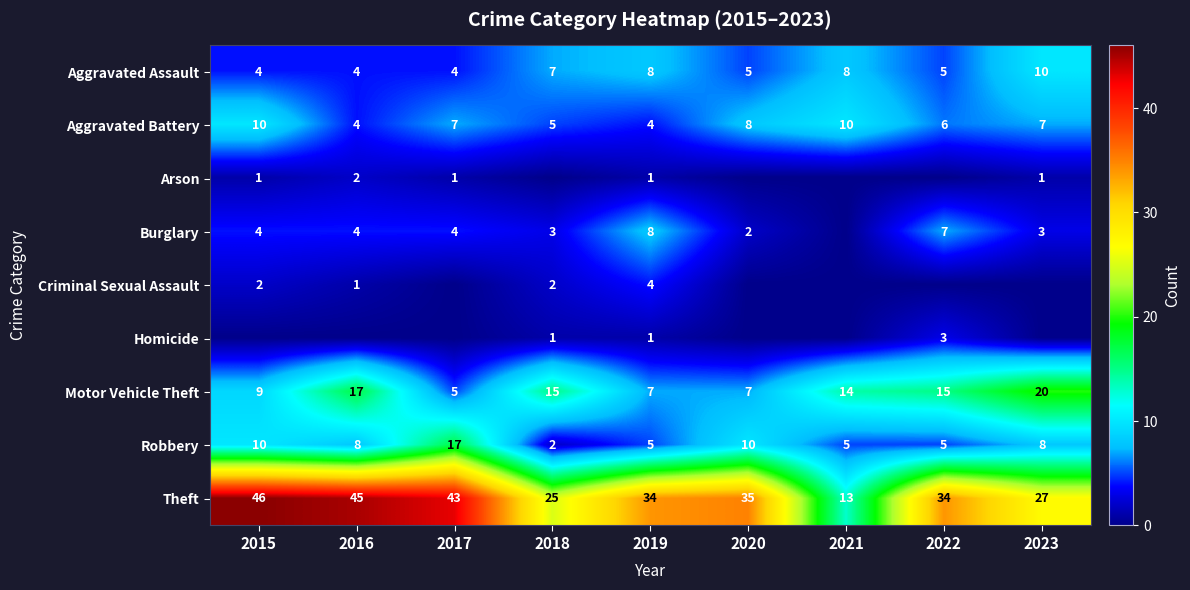

The value of Motor Vehicle Theft at 2016 is 5. True or false?

False